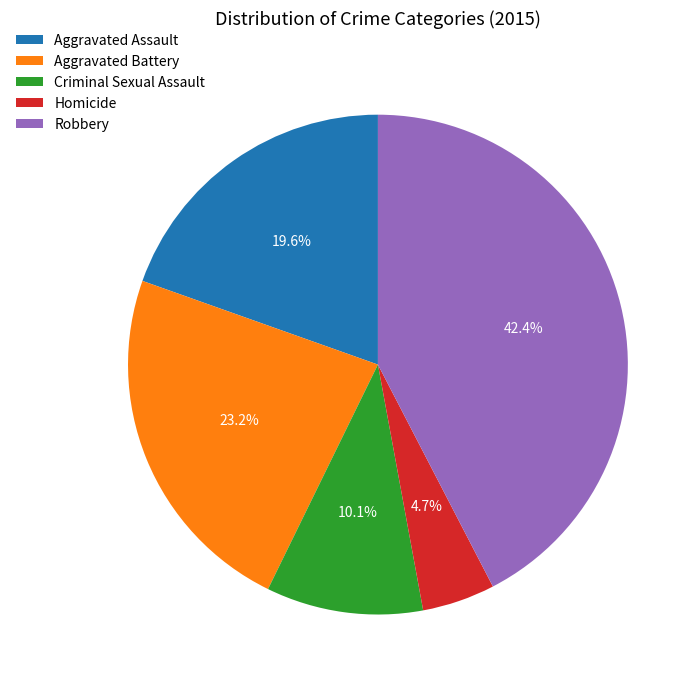

Between Aggravated Battery and Aggravated Assault, which is larger?

Aggravated Battery